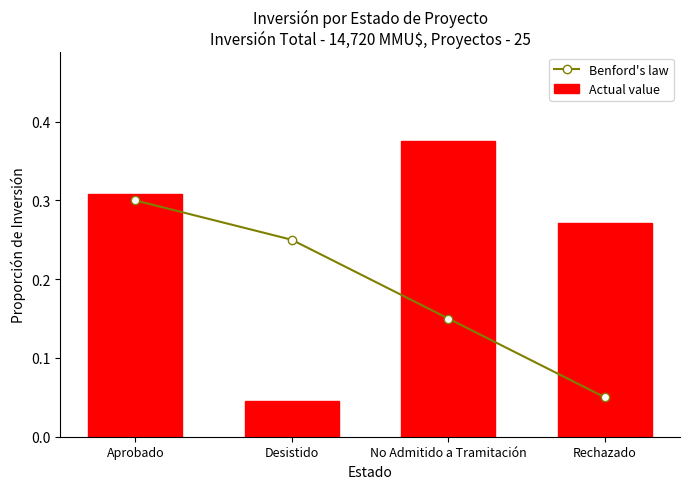

What is the total value across all series at Aprobado?

0.6